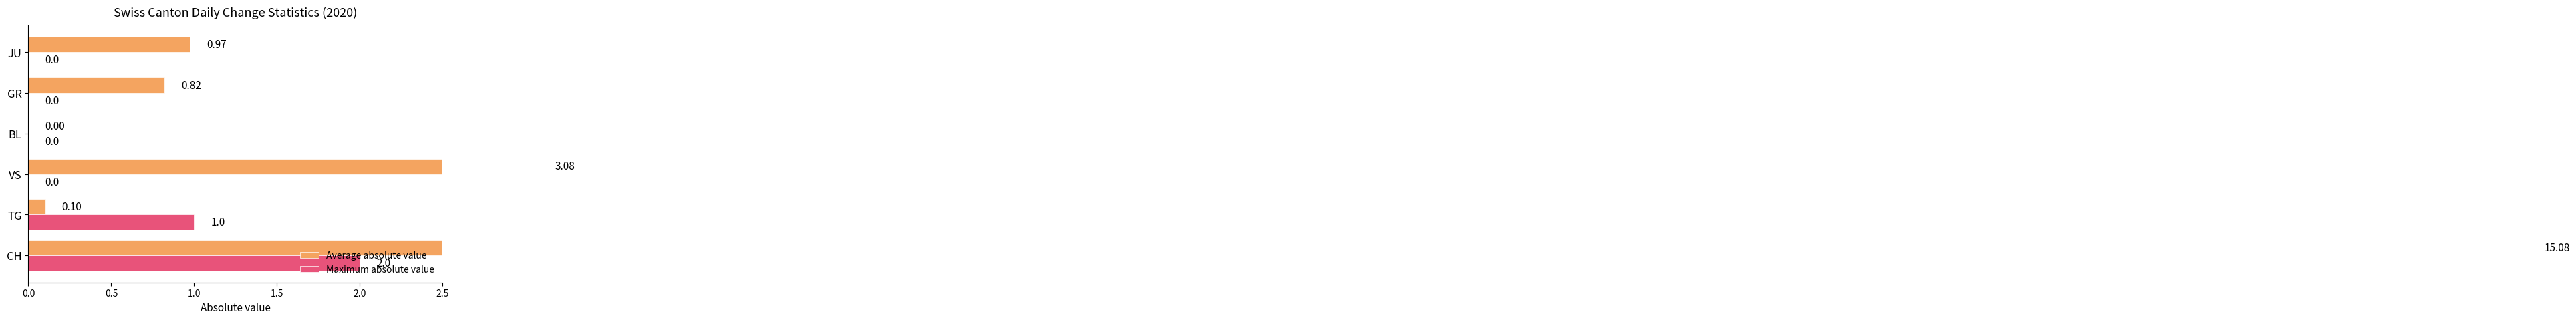

Which series has the largest range (max minus min)?

Average absolute value